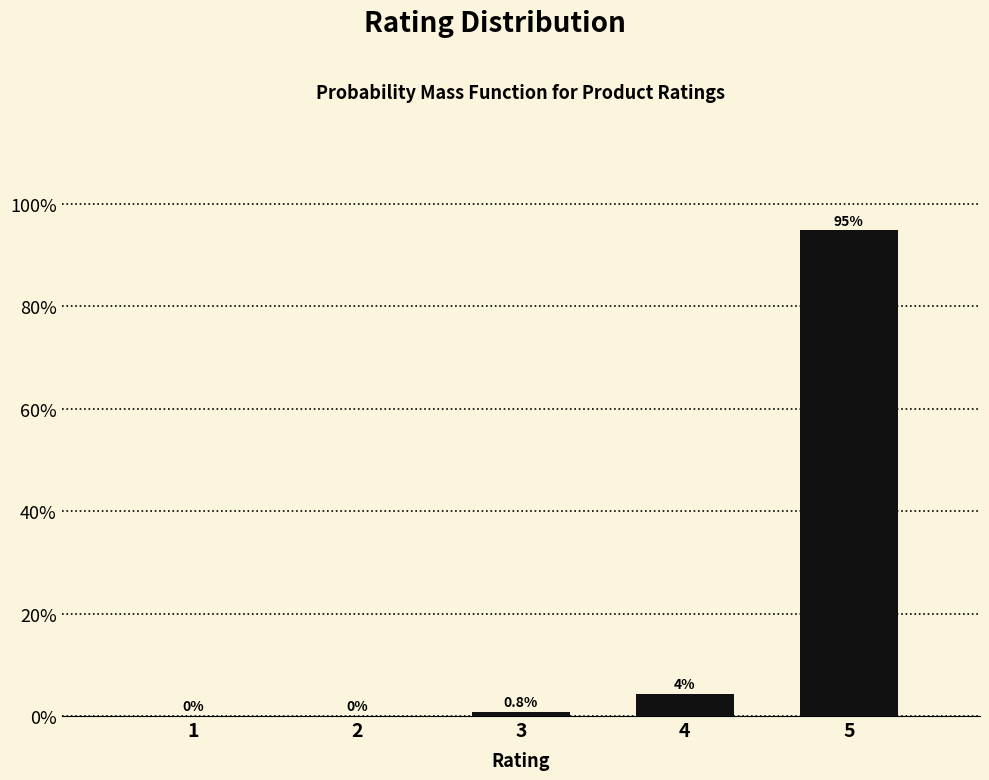

Reading left to right, extract all data points from this chart.

1=0.0	2=0.0	3=0.8	4=4.4	5=94.8